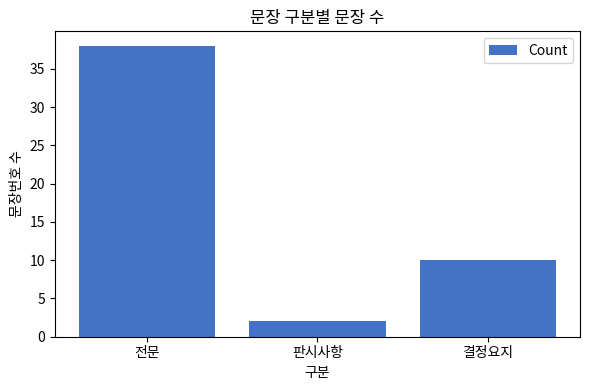

At which category does the chart reach its minimum across all series?

판시사항